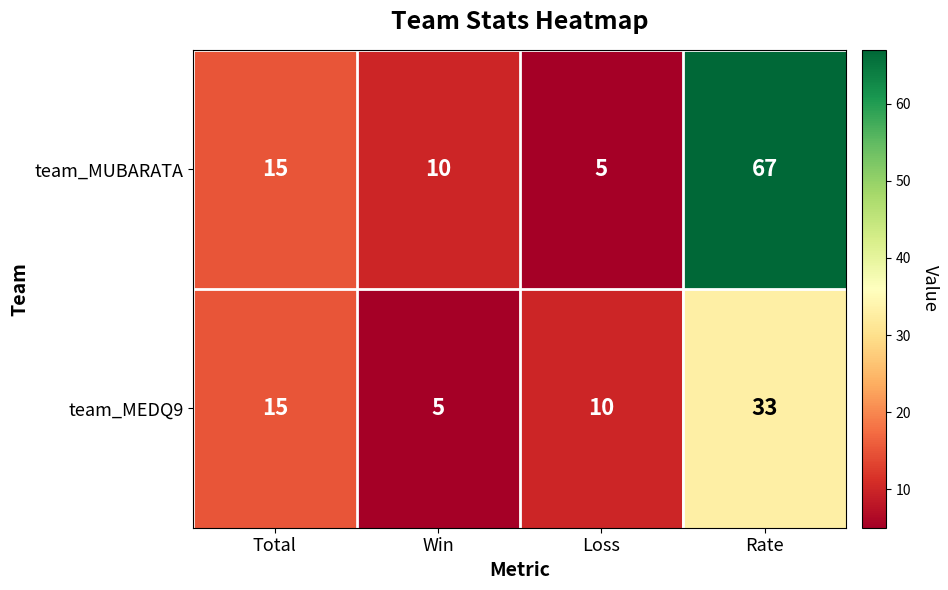

What value does the team_MEDQ9 series have at Loss?

10